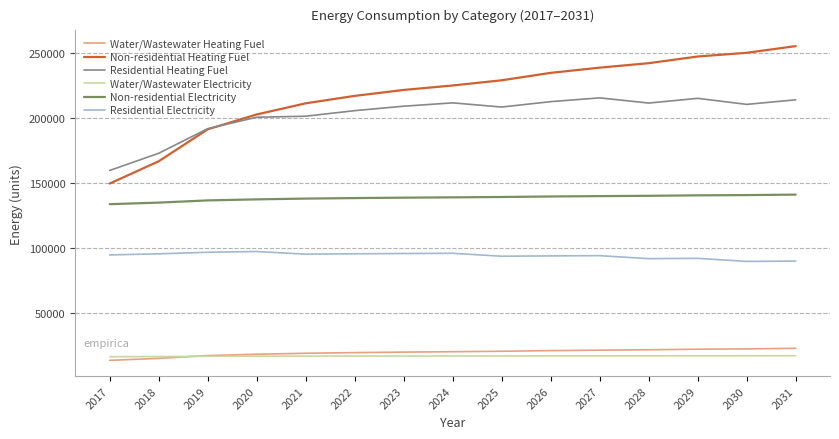

Read the Water/Wastewater Electricity value at 2031.

16818.4